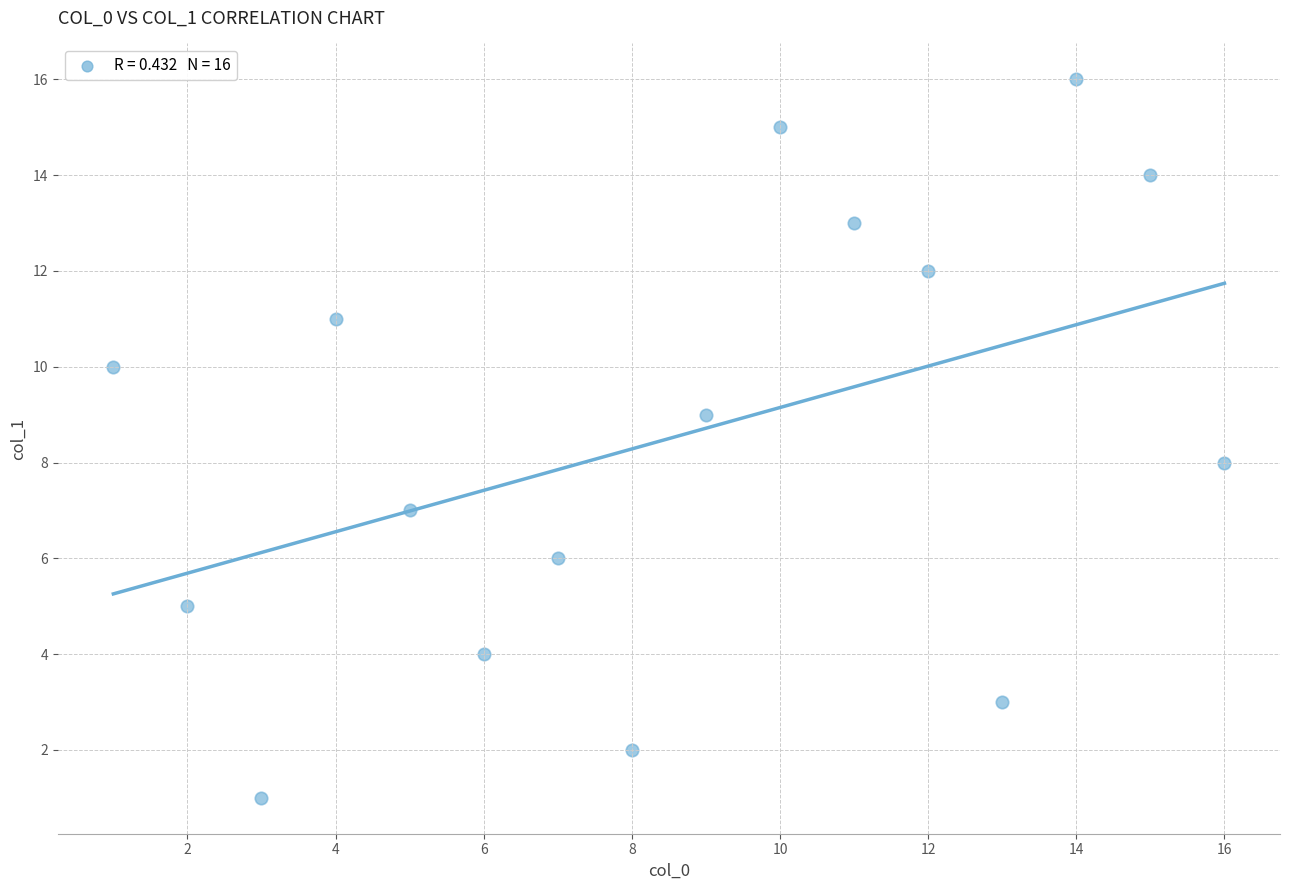

What is the range of X values (max minus min)?

15